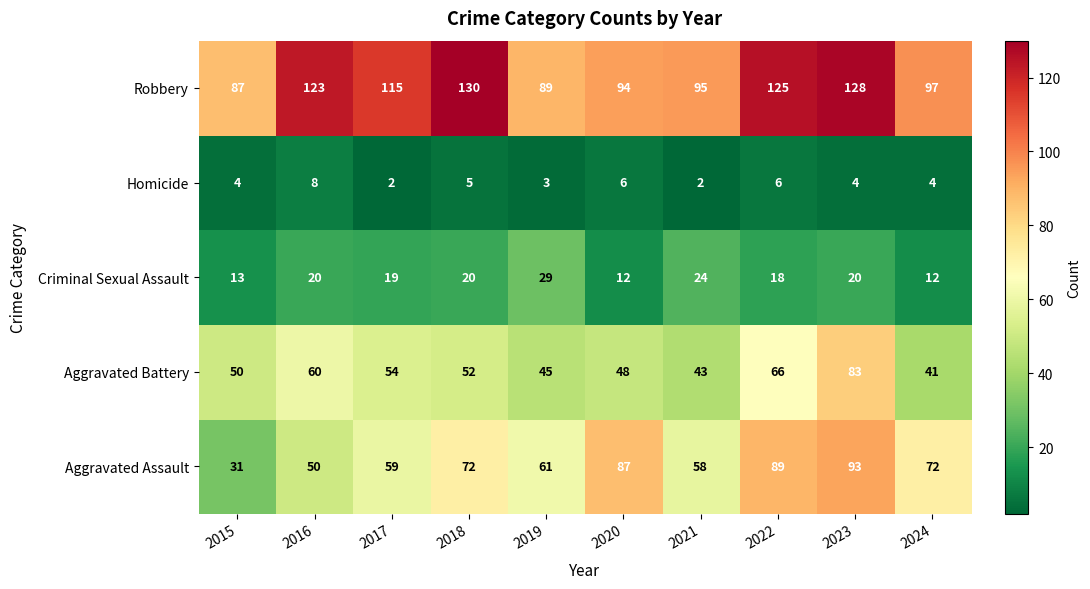

At 2018, list the series in order from smallest to largest.

Homicide, Criminal Sexual Assault, Aggravated Battery, Aggravated Assault, Robbery